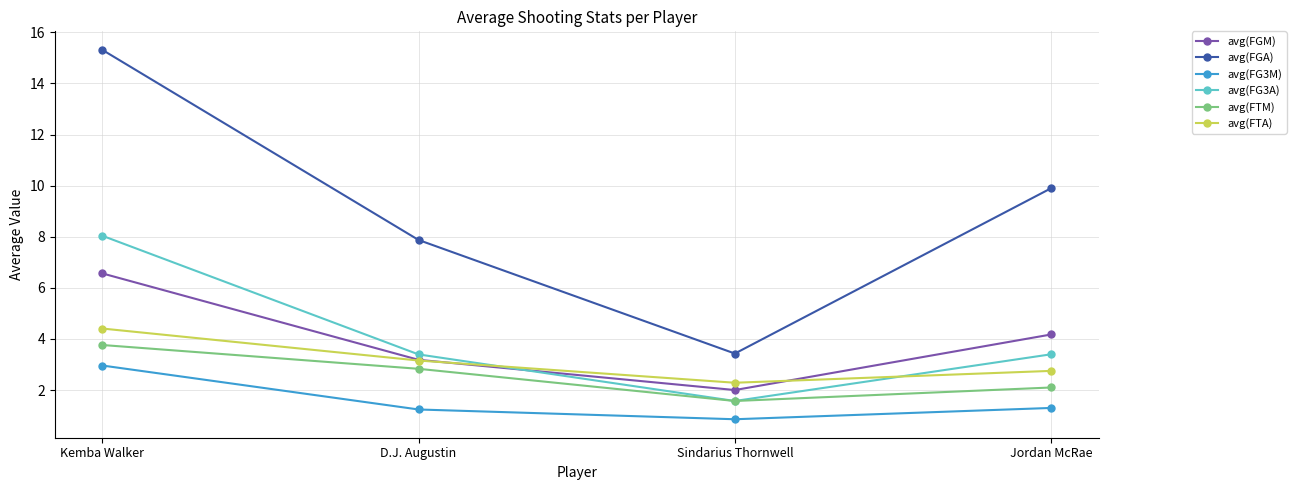

How many values in the avg(FG3A) series exceed 3?

3